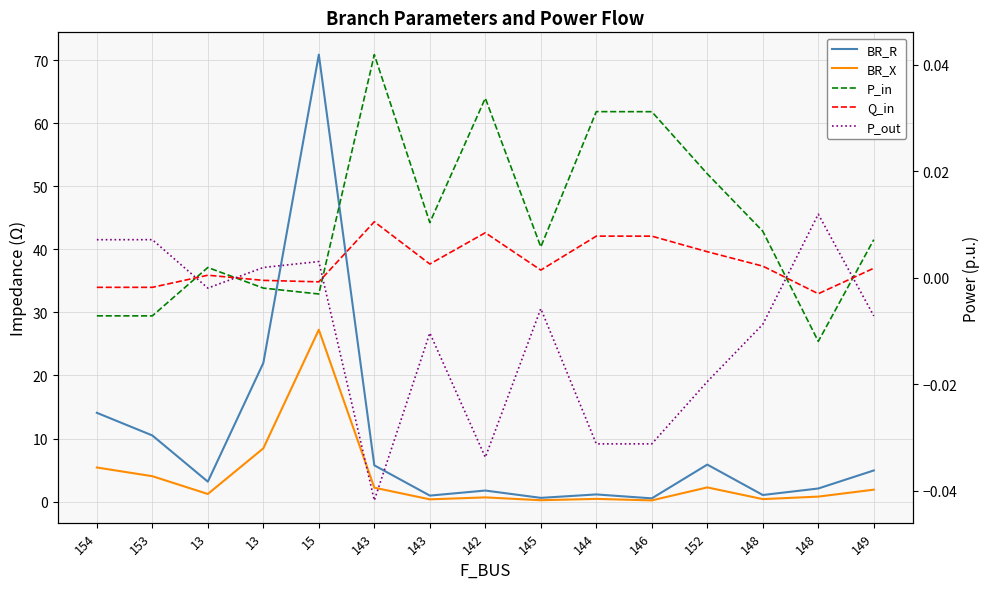

The P_in series shows 0.0 at 146. True or false?

False